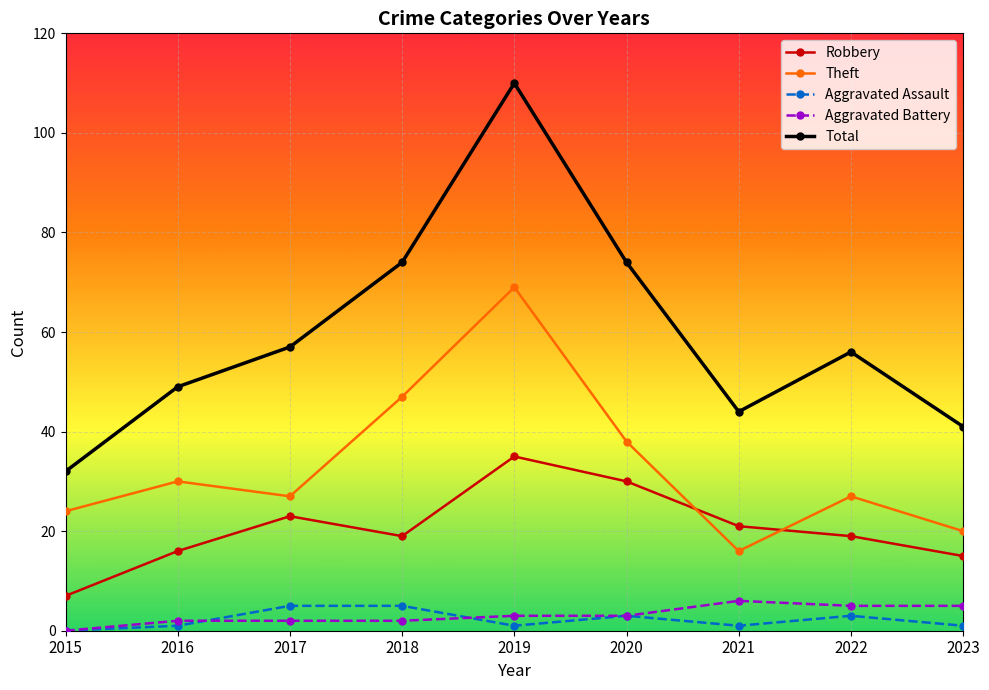

True or false: Aggravated Battery has more than 0 interior local peaks.

True